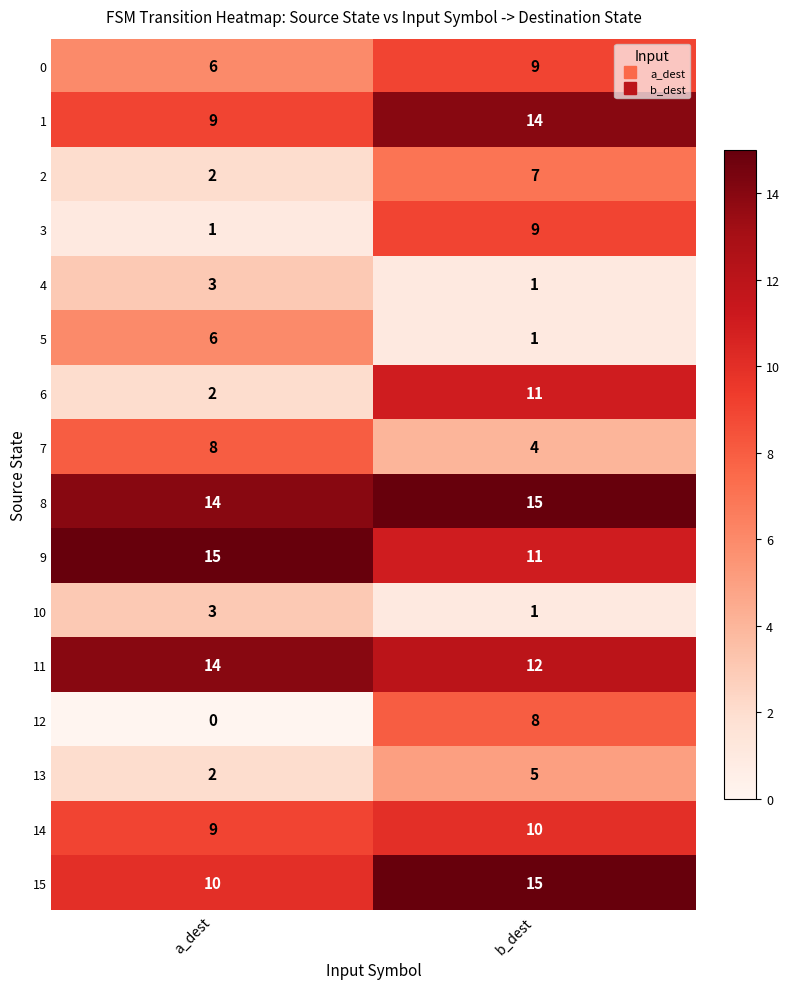

What is the difference between the highest and lowest values at b_dest?

14